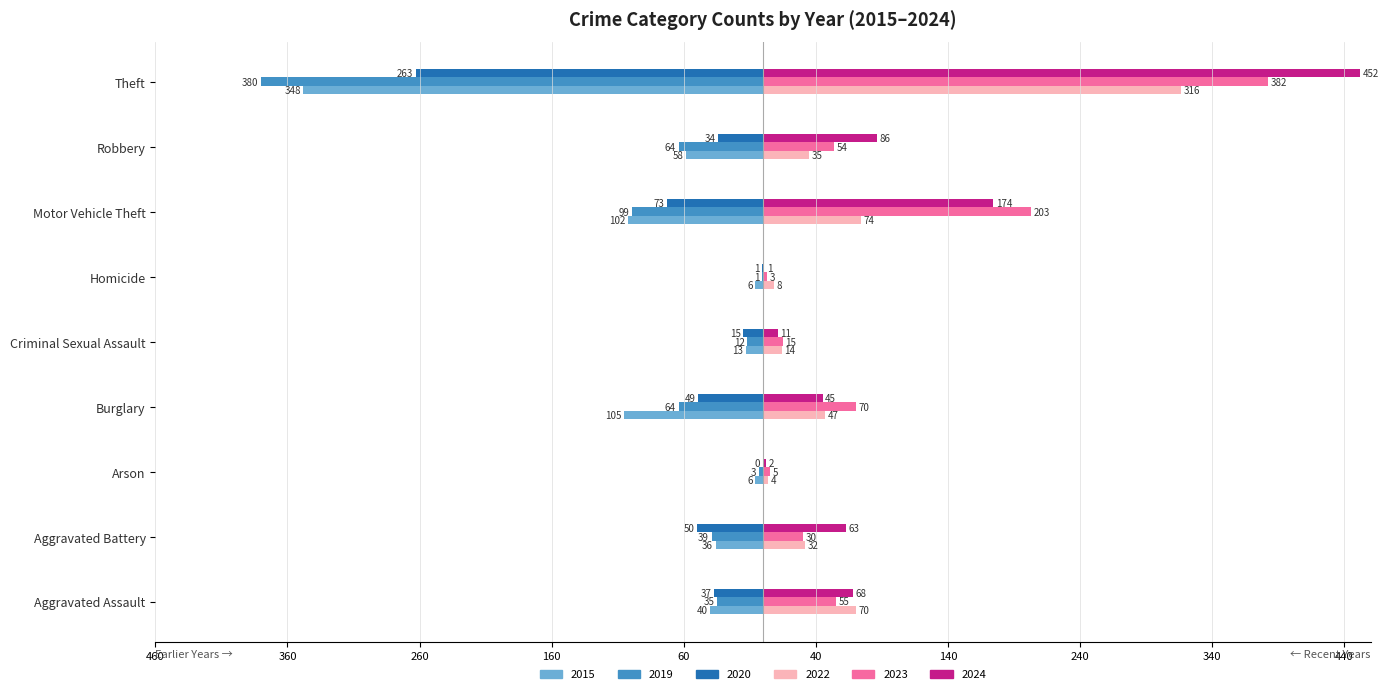

What is the highest value of the 2022 series?

316